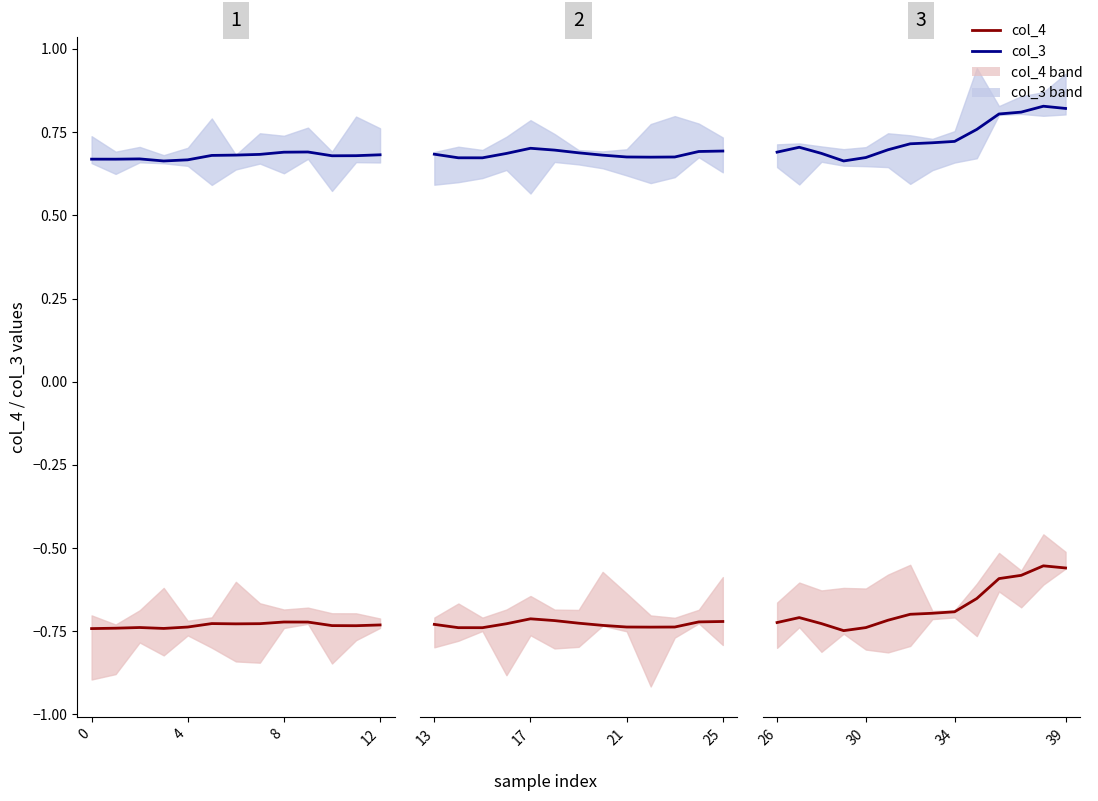

Which series has the widest spread of values?

col_4